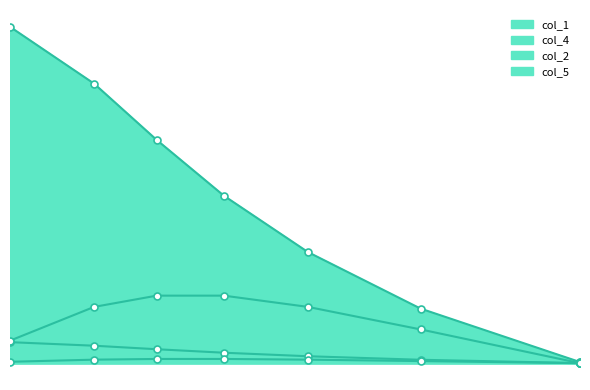

Between 0.193 and 0.0645, which series saw the biggest shift?

col_1